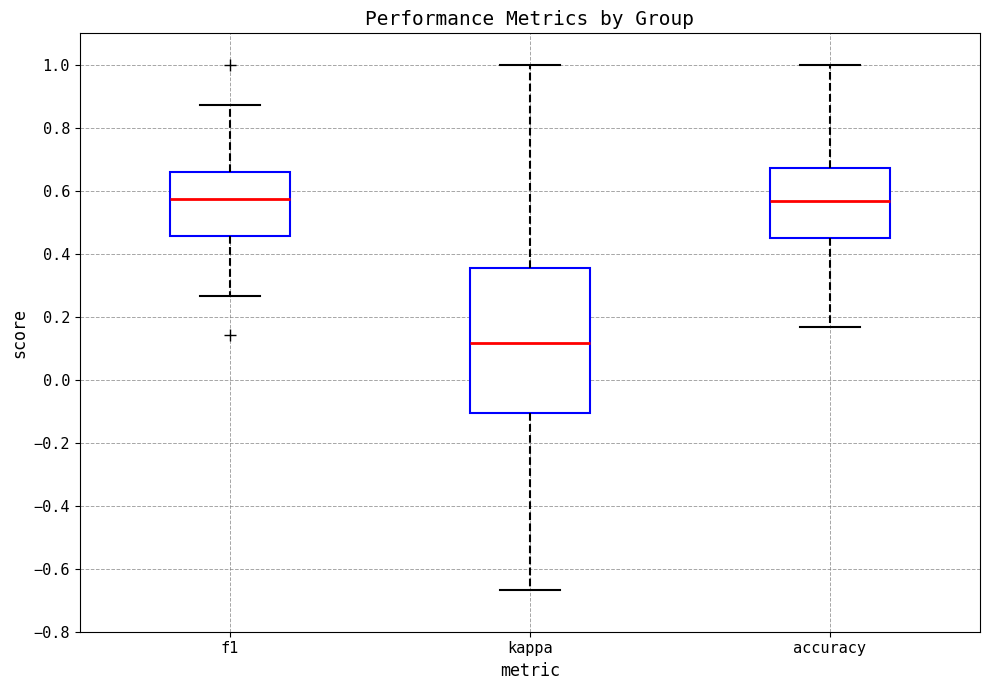

Reading left to right, transcribe this box plot: for each box, give where its median line is, the range the box spans, and where its two whiskers end, as read against the y-axis. The values are not printed on the chart, so give them approximately, as read against the axis.

f1: median 0.58, box 0.46 to 0.66, whiskers 0.26 to 0.88
kappa: median 0.12, box -0.10 to 0.36, whiskers -0.66 to 1.00
accuracy: median 0.56, box 0.44 to 0.68, whiskers 0.16 to 1.00